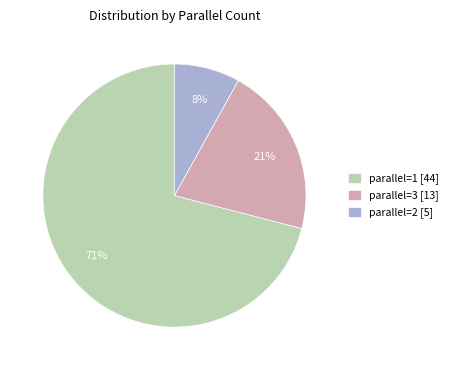

True or false: parallel=3 [13] accounts for 21% of the total.

True